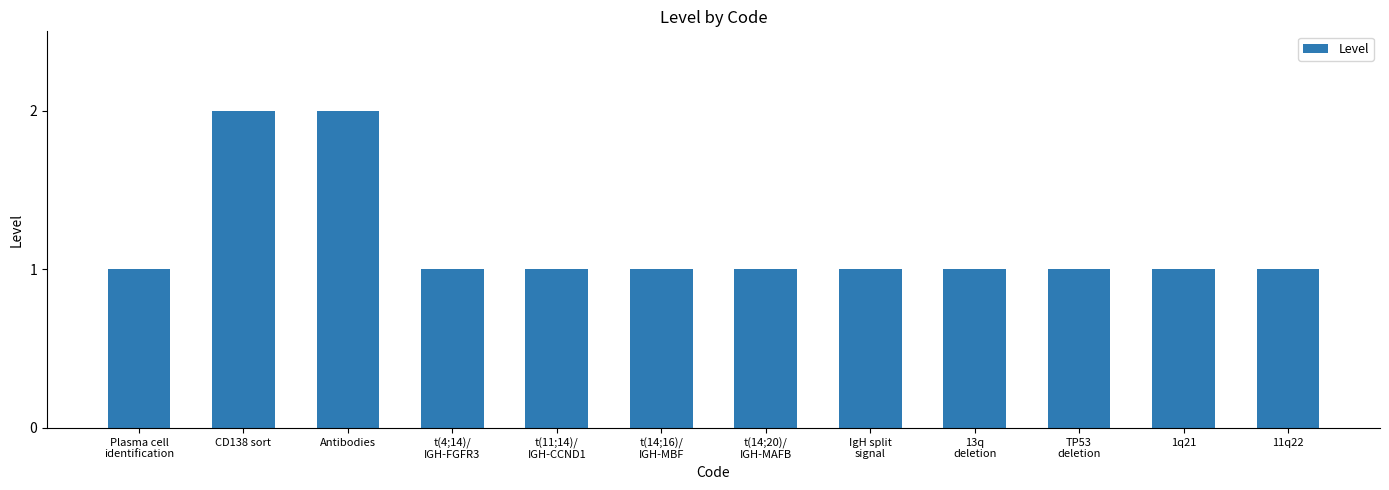

Count the values in the range 1 to 2.

12